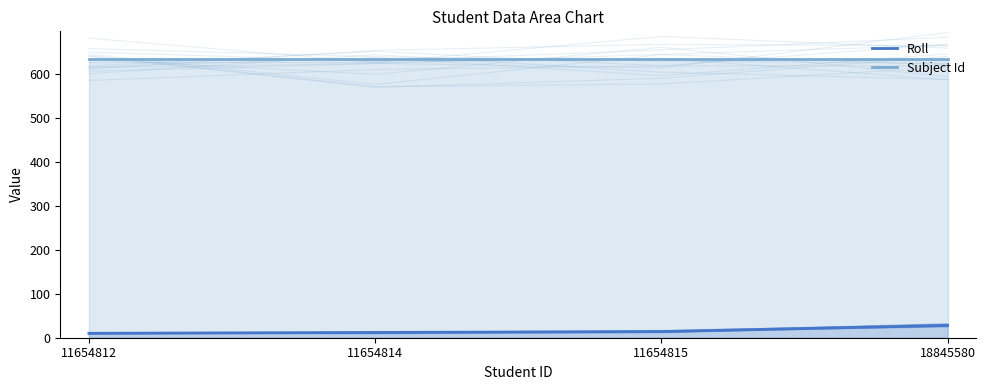

Which category has the highest value in the Roll series?

18845580